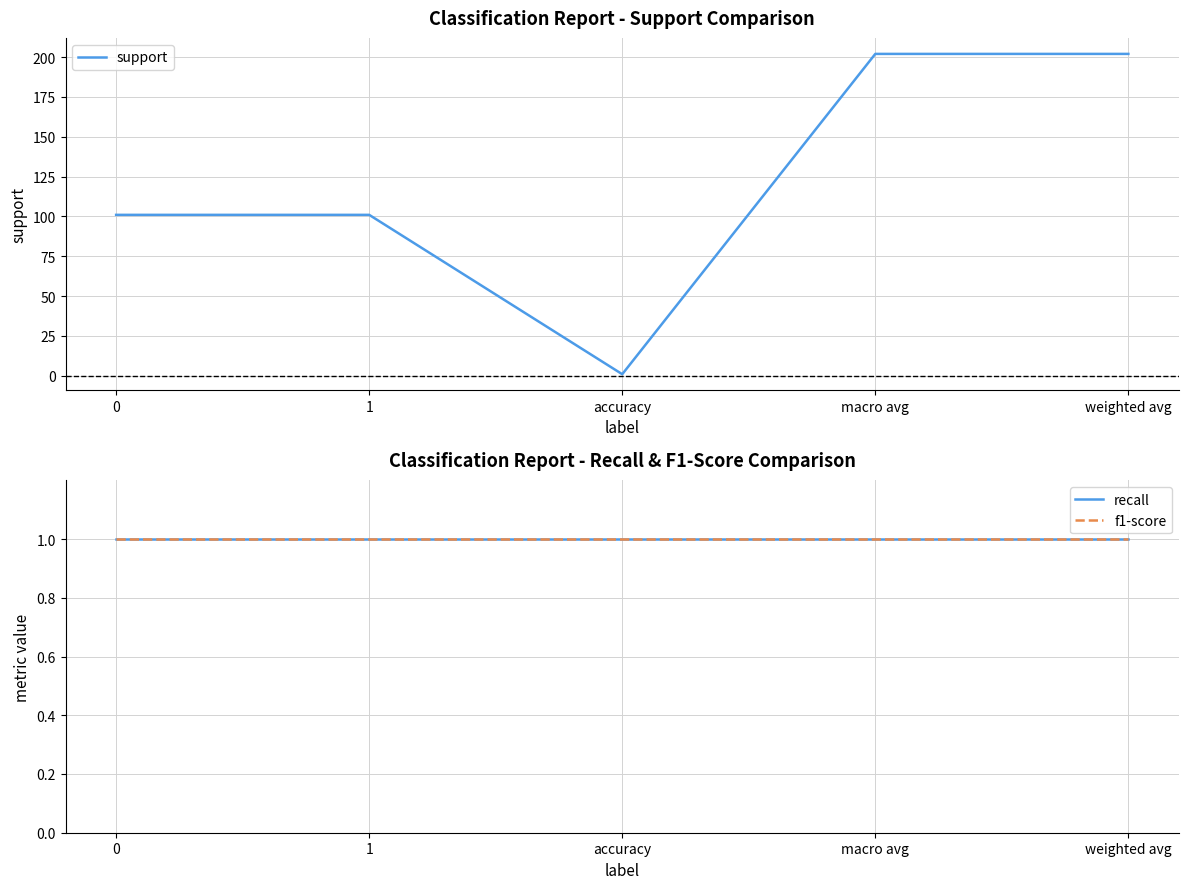

At weighted avg, list the series in order from smallest to largest.

recall, f1-score, support